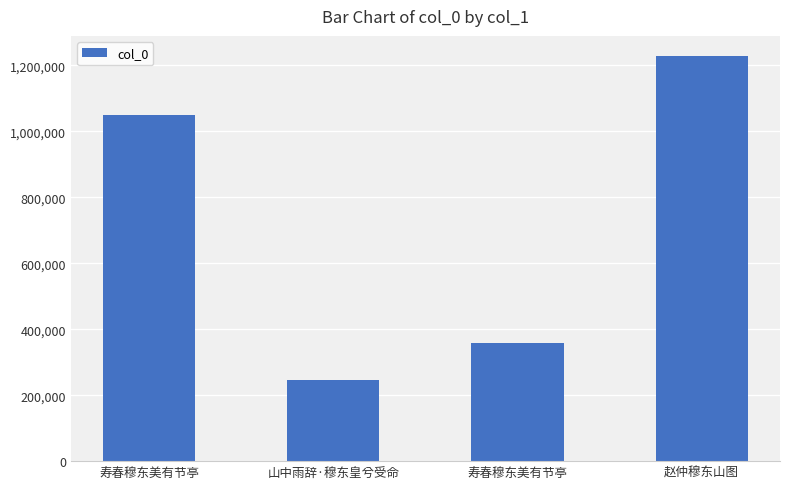

How many data points does each series have?

4